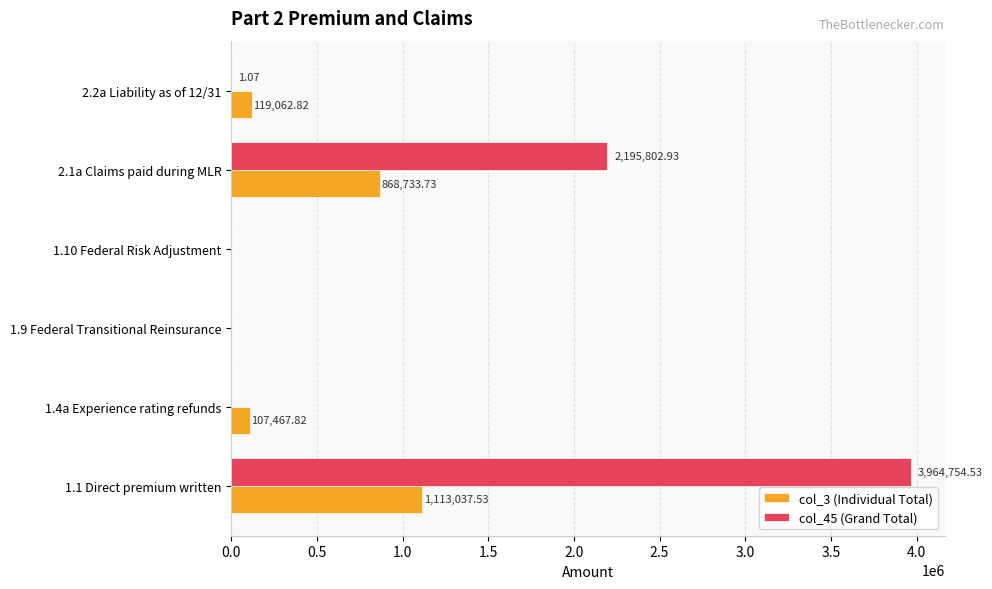

Which series changed the most between 1.1 Direct premium written and 1.10 Federal Risk Adjustment?

col_45 (Grand Total)